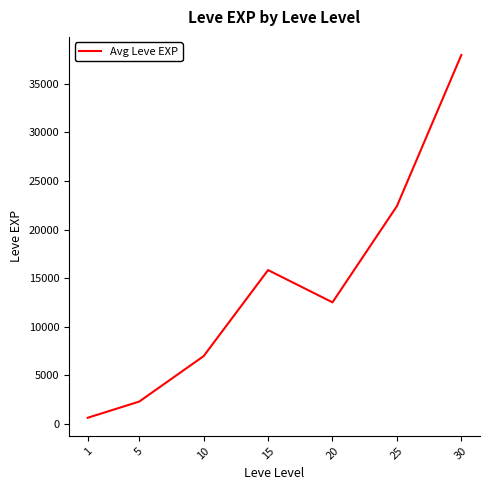

What is the sum of the values at 15 and 1?

16460